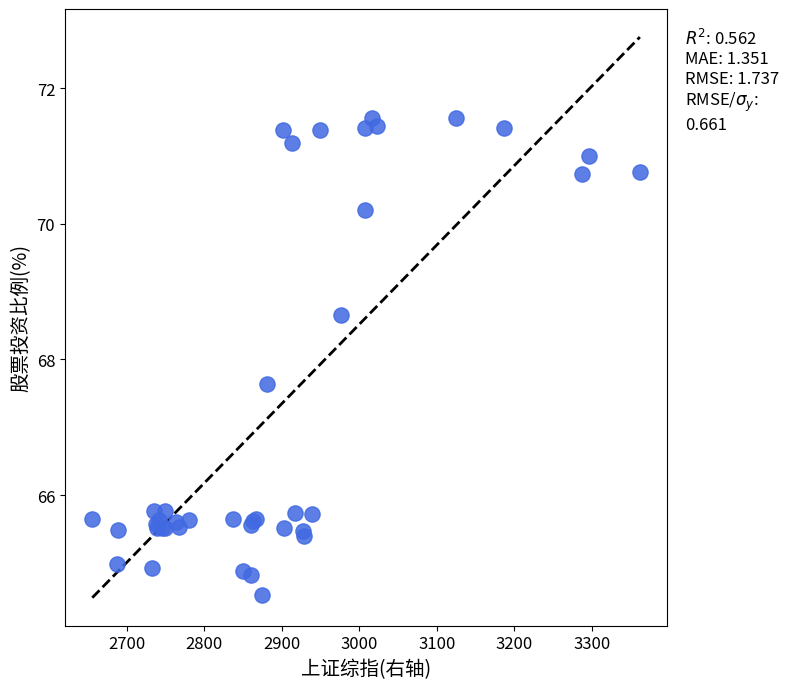

What Y value in the scatter plot is closest to 68?

67.6